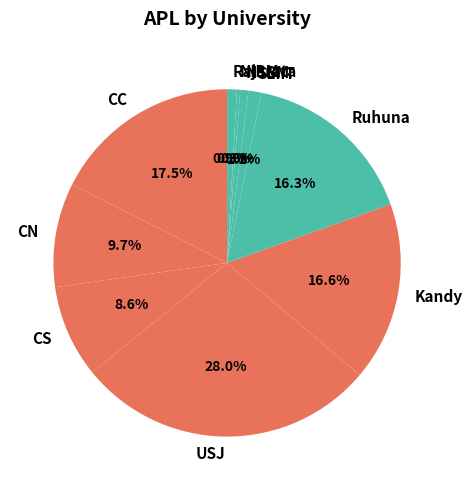

To the nearest percent, what is the difference between the NSBM and Kandy slice percentages?

16%